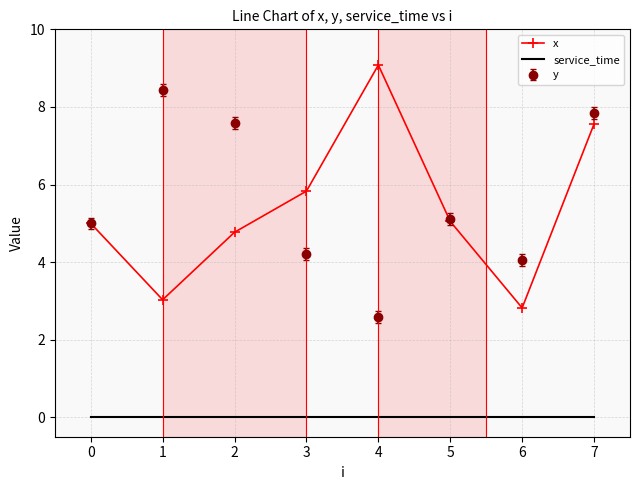

The value of y at 1 is 8.4. True or false?

True